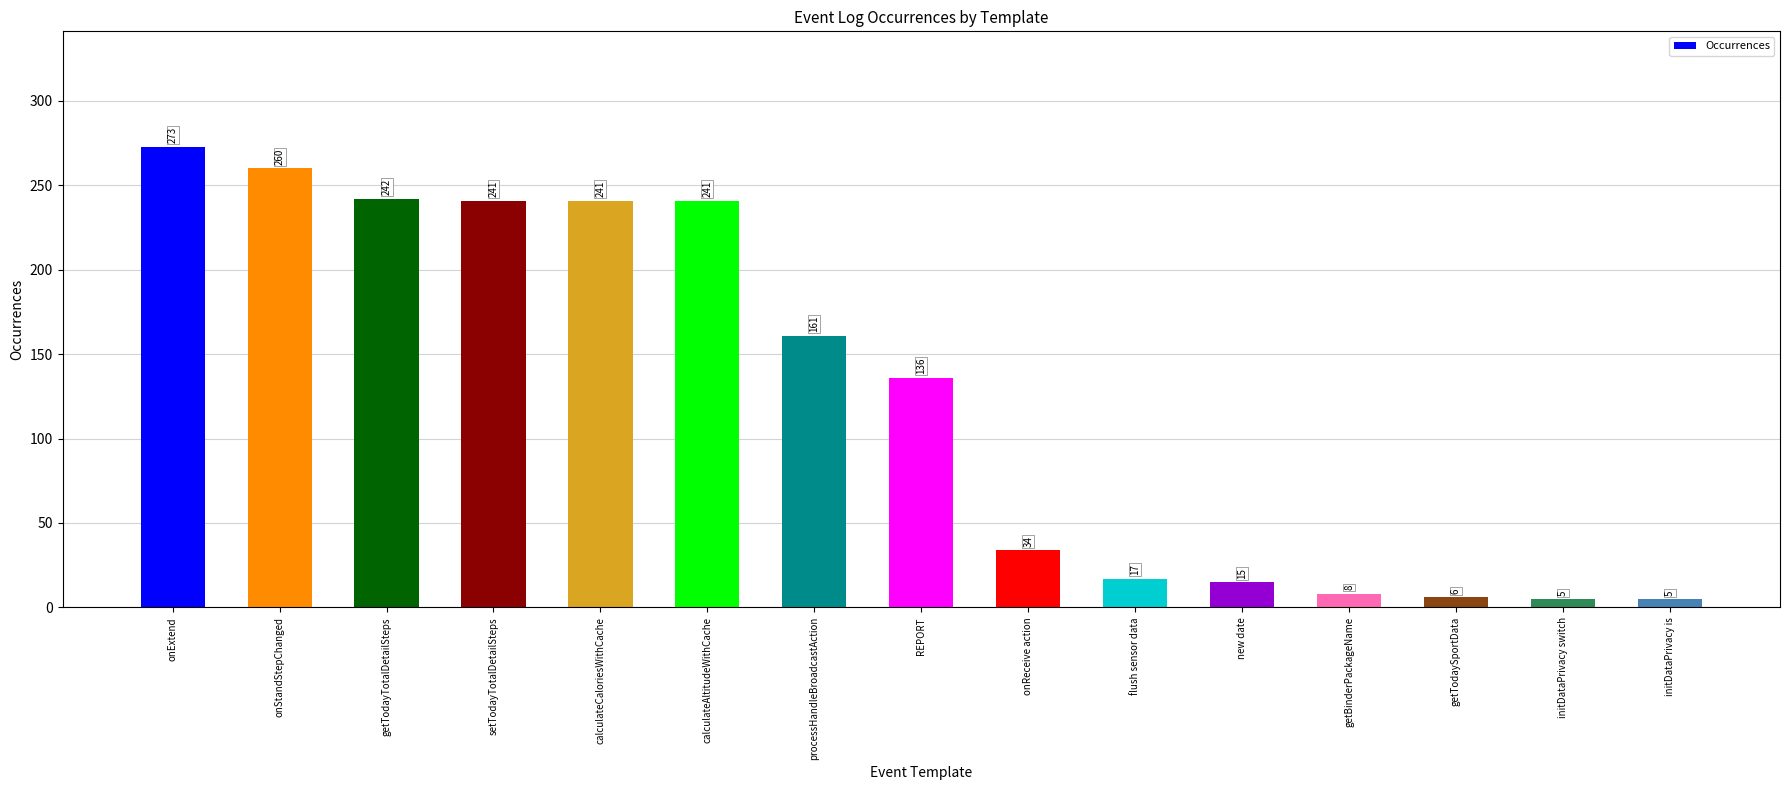

Reading right to left, list all the values displayed in this chart.

5	5	6	8	15	17	34	136	161	241	241	241	242	260	273